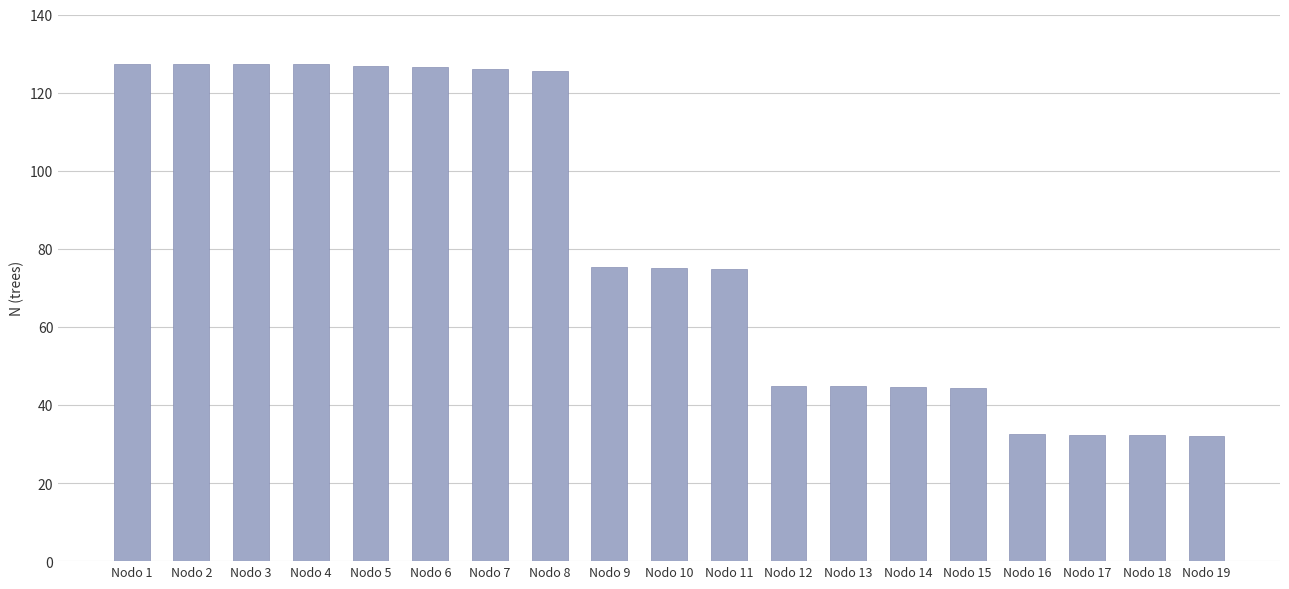

What is the minimum value shown in the chart?

32.1